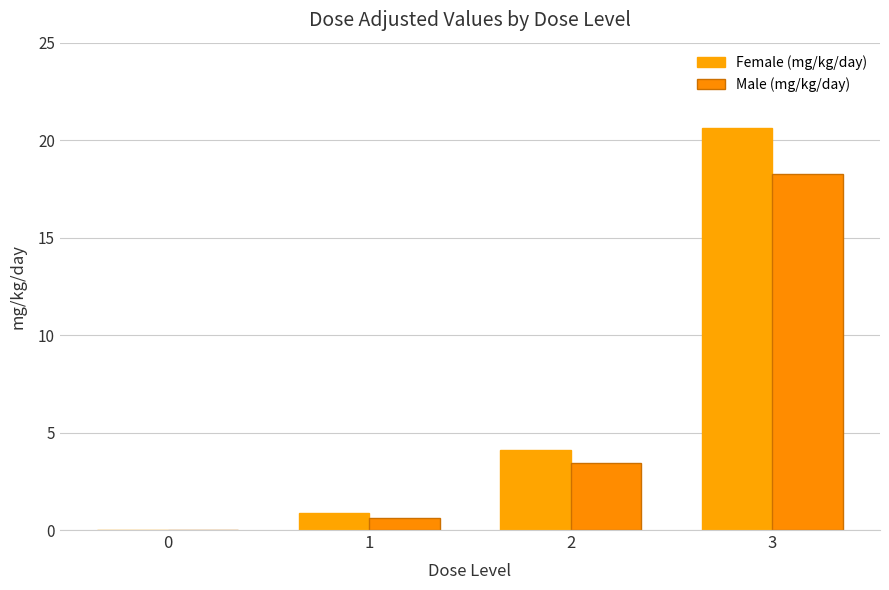

What is the maximum value for Male (mg/kg/day)?

18.3